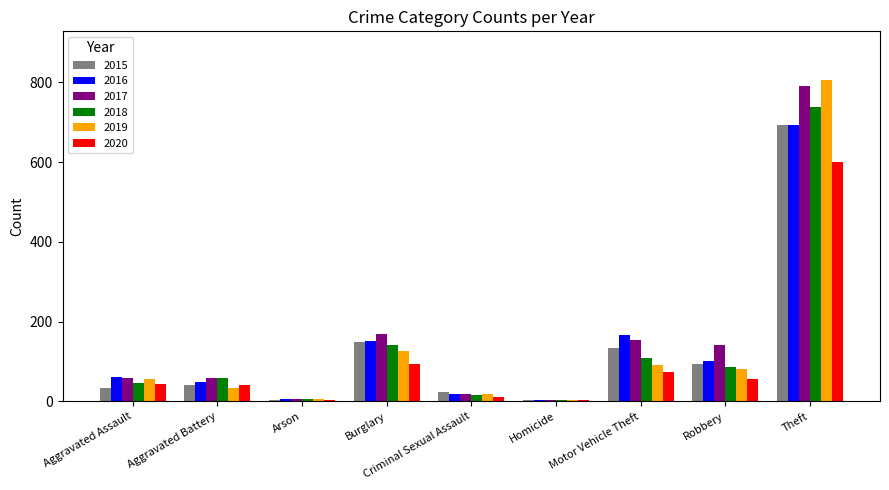

How many data points does each series have?

9